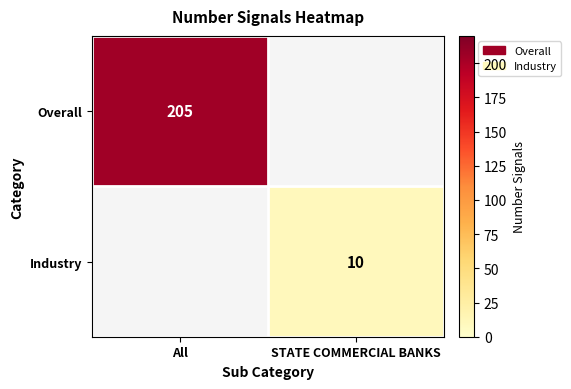

The Industry series shows 10 at STATE COMMERCIAL BANKS. True or false?

True